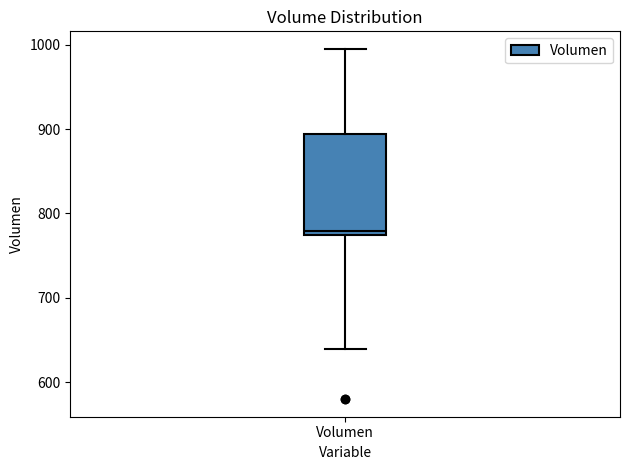

Read this box plot against the y-axis: the position of the median line, the range covered by the box, and the ends of both whiskers. The values are not printed on the chart, so give them approximately, as read against the axis.

median 780, box 770 to 890, whiskers 640 to 1000